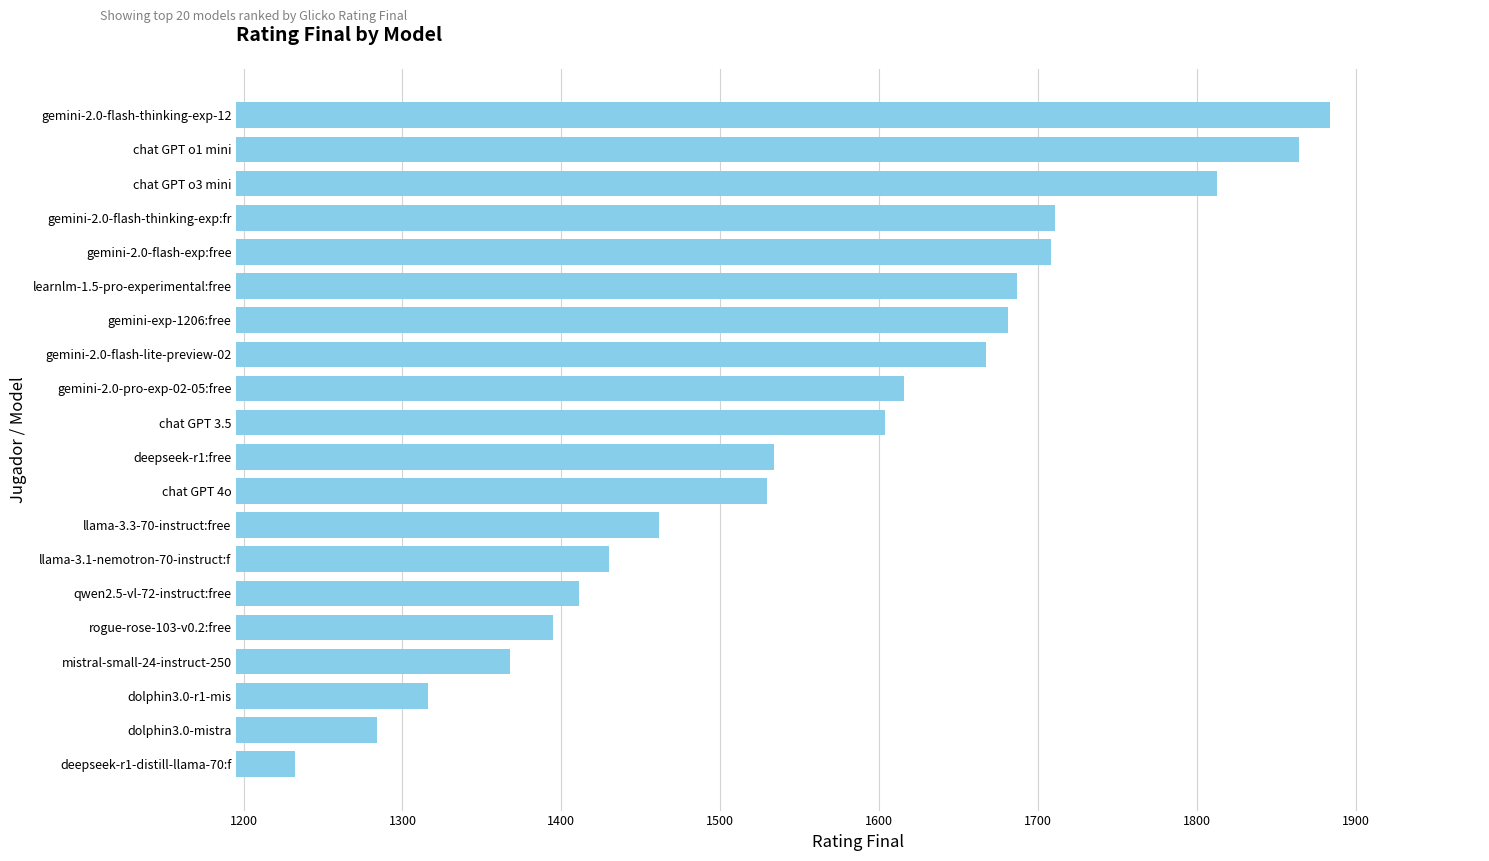

How many bars are there in total?

20